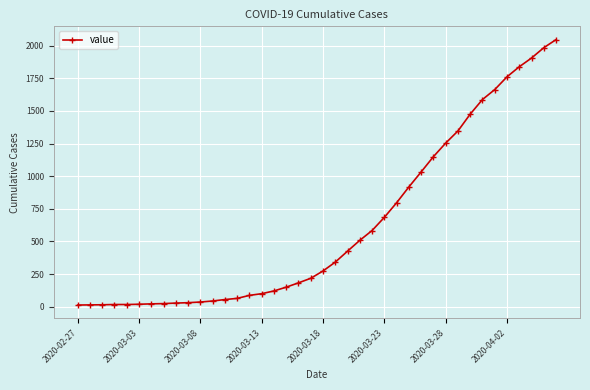

What is the difference between the maximum and minimum values?

2034